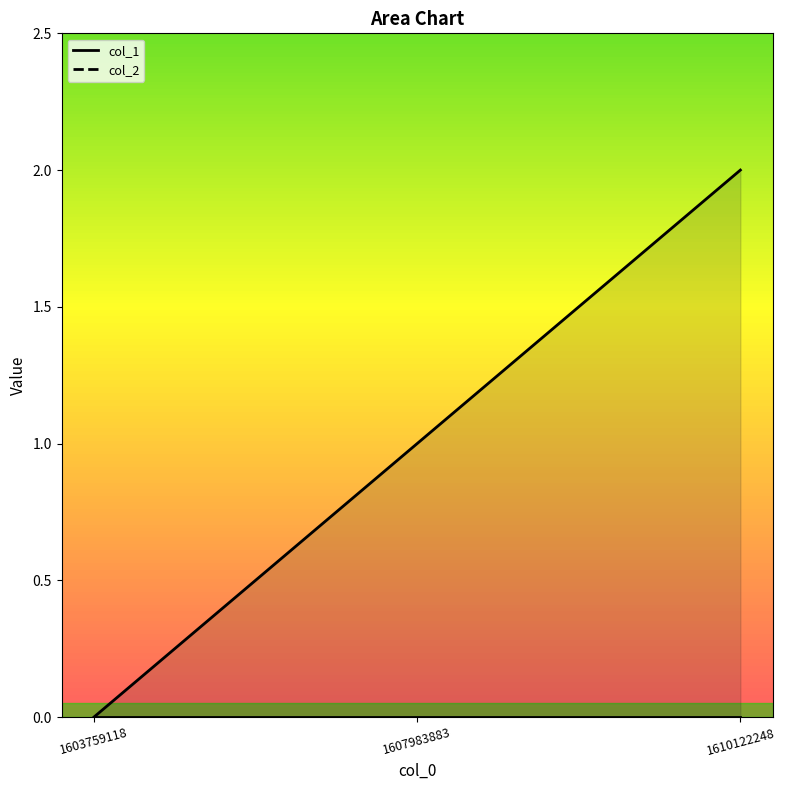

The chart shows a value of 1 at 1607983883. True or false?

True